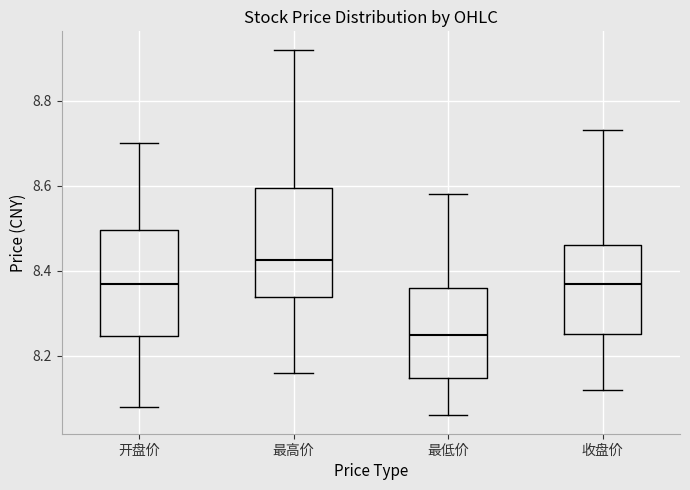

Which box has the highest median line?

最高价